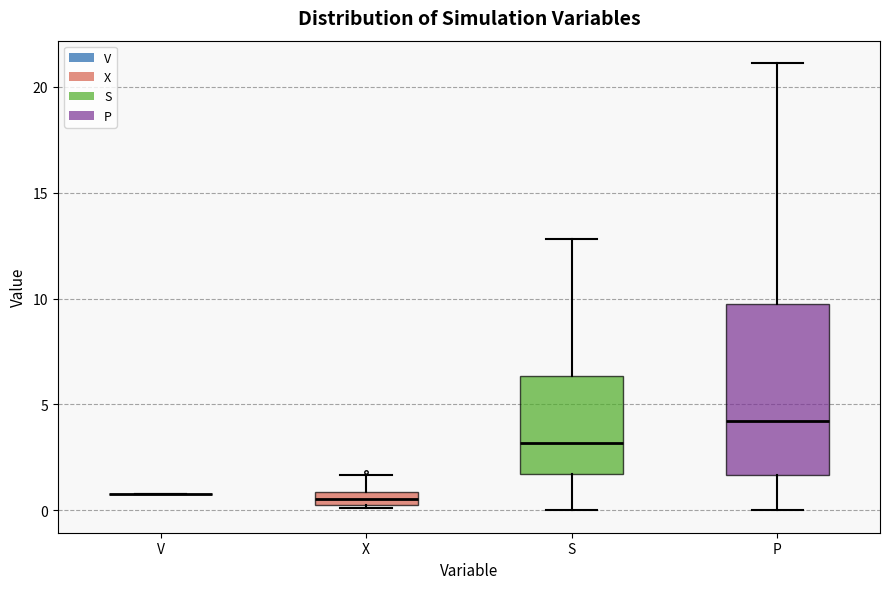

Comparing the boxes themselves (not the whiskers), which one is the tallest?

P